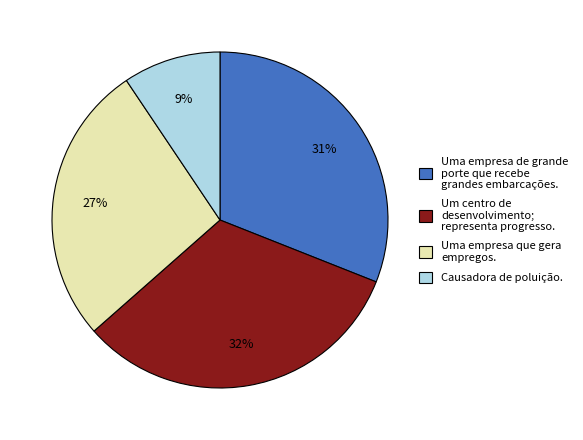

What is the smallest slice in the pie chart?

Causadora de poluição.